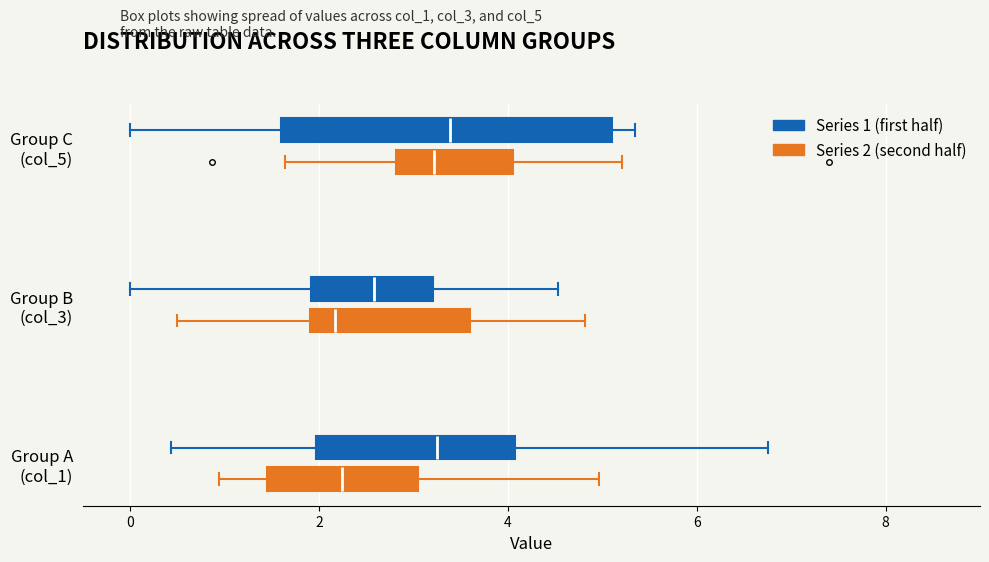

Comparing the boxes themselves (not the whiskers), which one is the widest?

Group C (col_5) (Series 1 (first half))